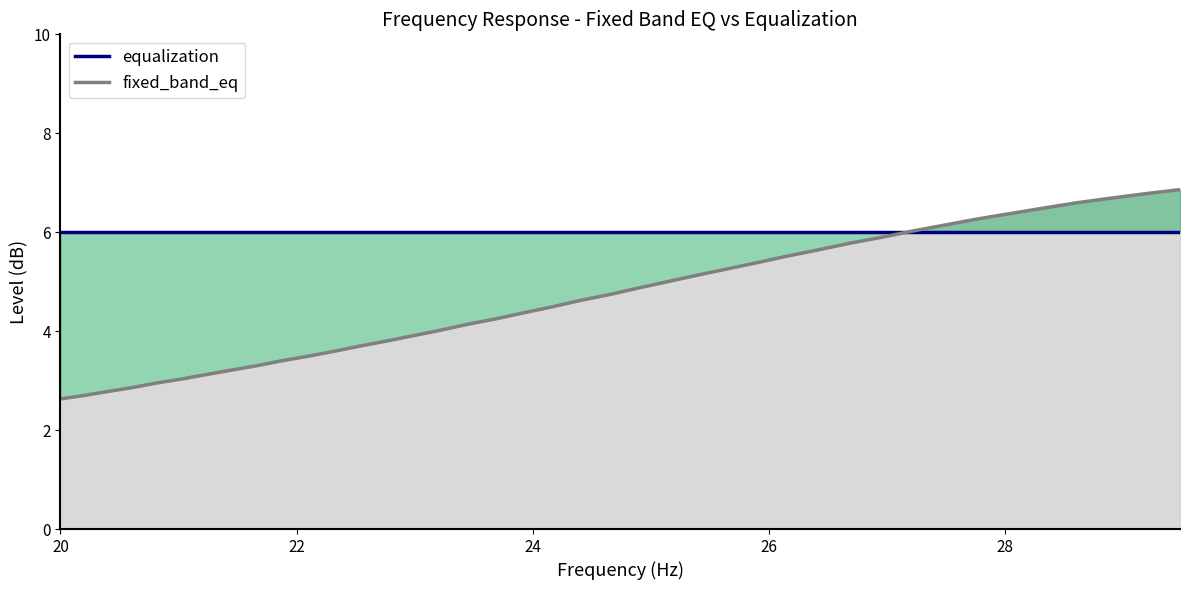

How many distinct data groups are displayed?

2